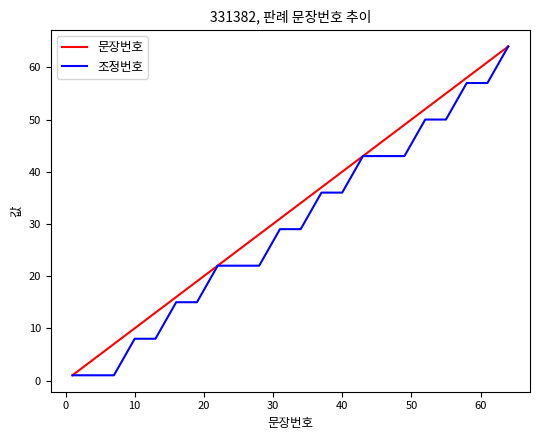

Which series has the largest total across all categories?

문장번호